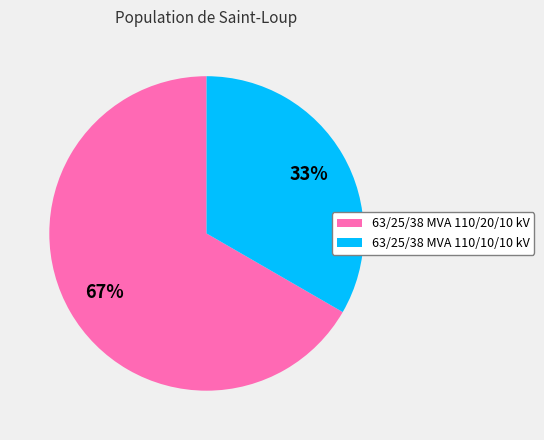

Which category has the biggest portion of the pie?

63/25/38 MVA 110/20/10 kV